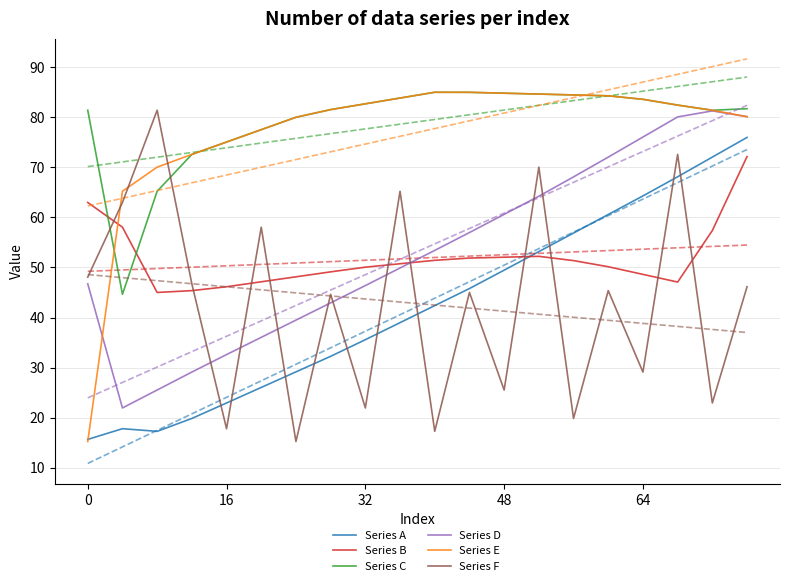

At how many categories does at least one series exceed 35?

20